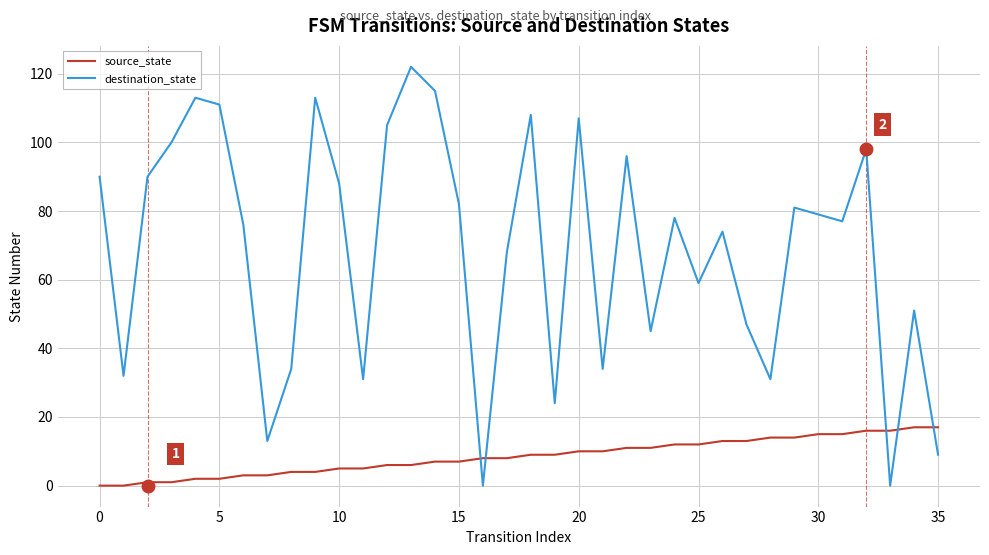

How many times do source_state and destination_state cross each other?

5